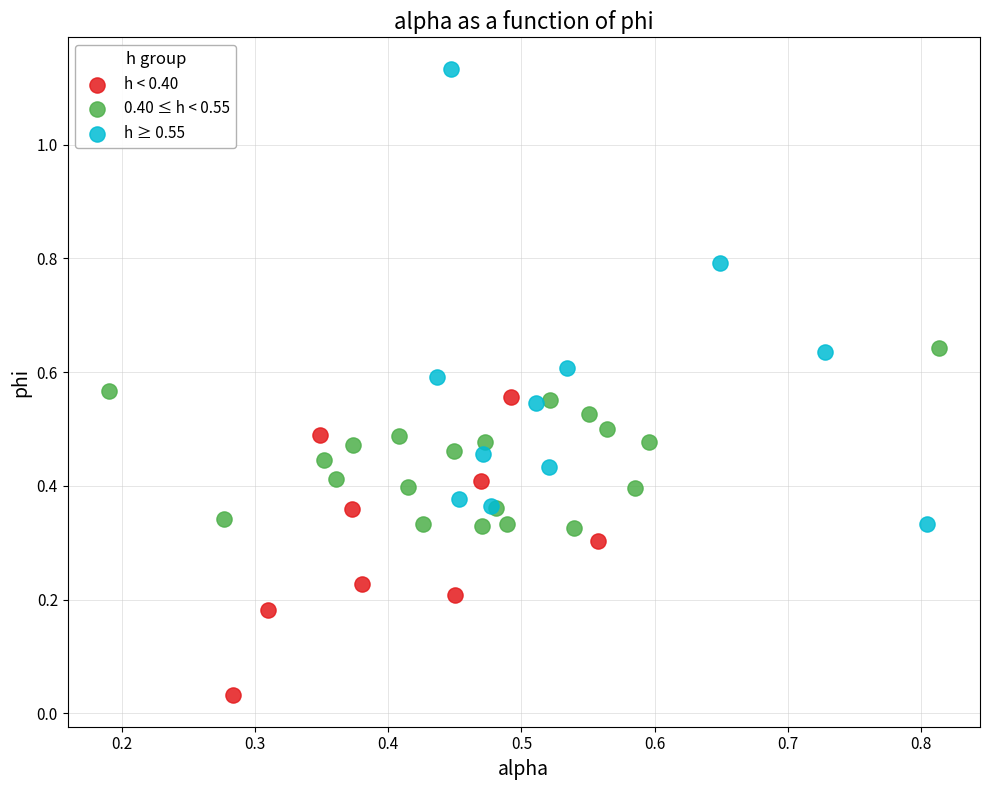

Which series reaches the minimum Y coordinate?

h < 0.40